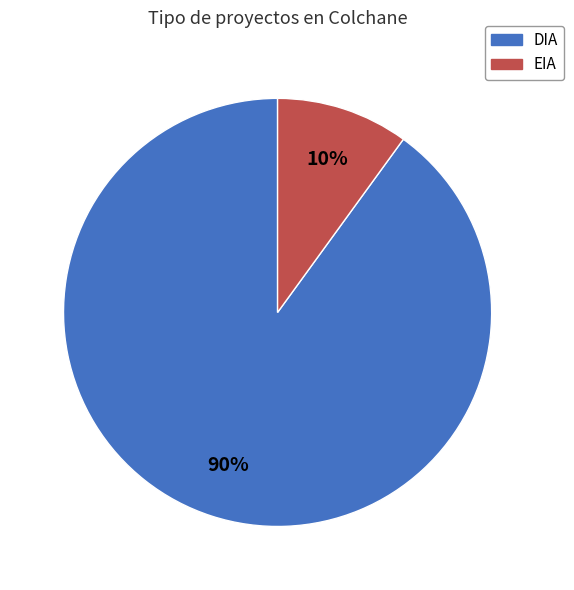

Does any single category account for the majority?

Yes